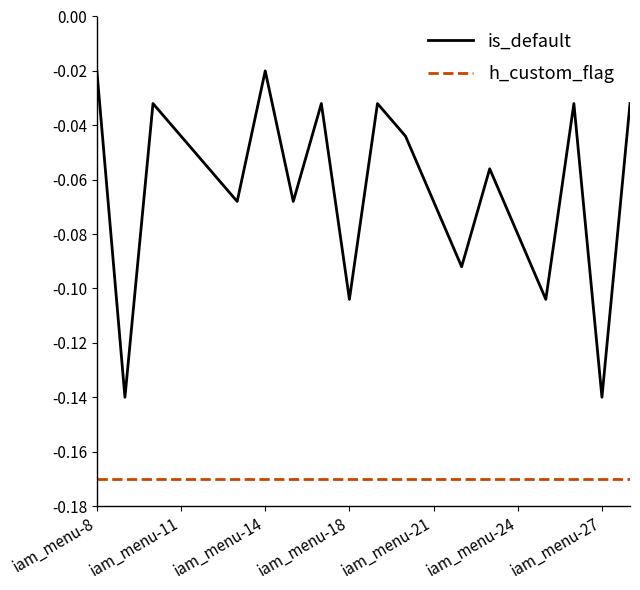

Which series has the largest range (max minus min)?

is_default